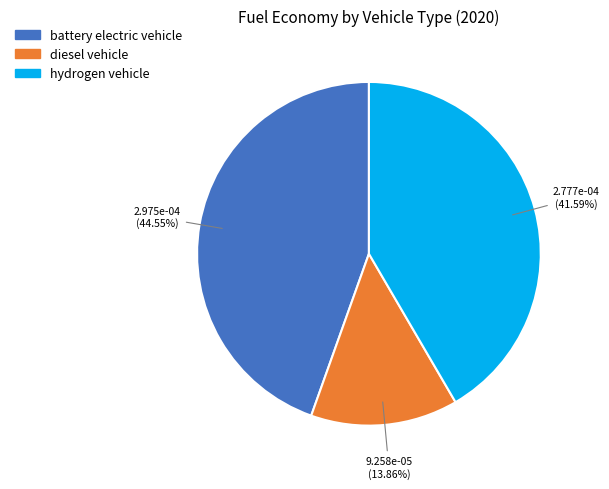

What is the smallest slice in the pie chart?

diesel vehicle